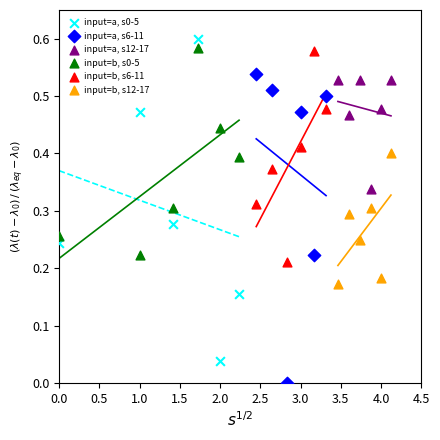

Which series contains the lowest Y value?

input=a, s6-11